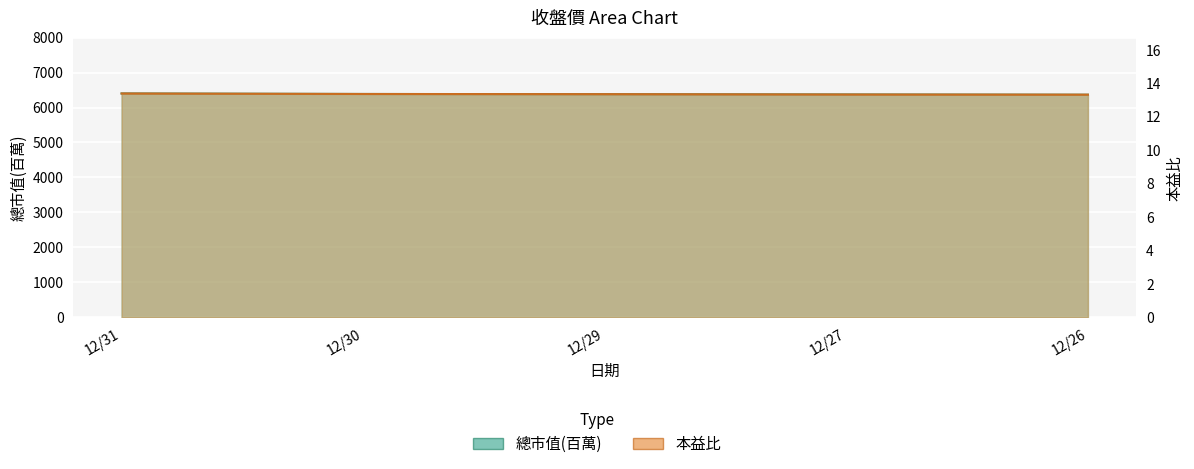

What is the sum of the 總市值(百萬) values at 12/29 and 12/26?

12744.0